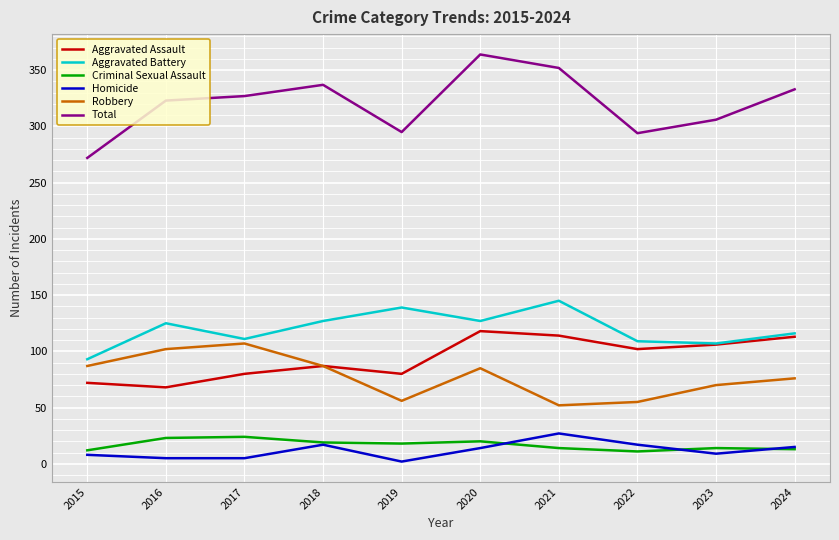

What is the difference between the maximum and minimum values in the Criminal Sexual Assault series?

13